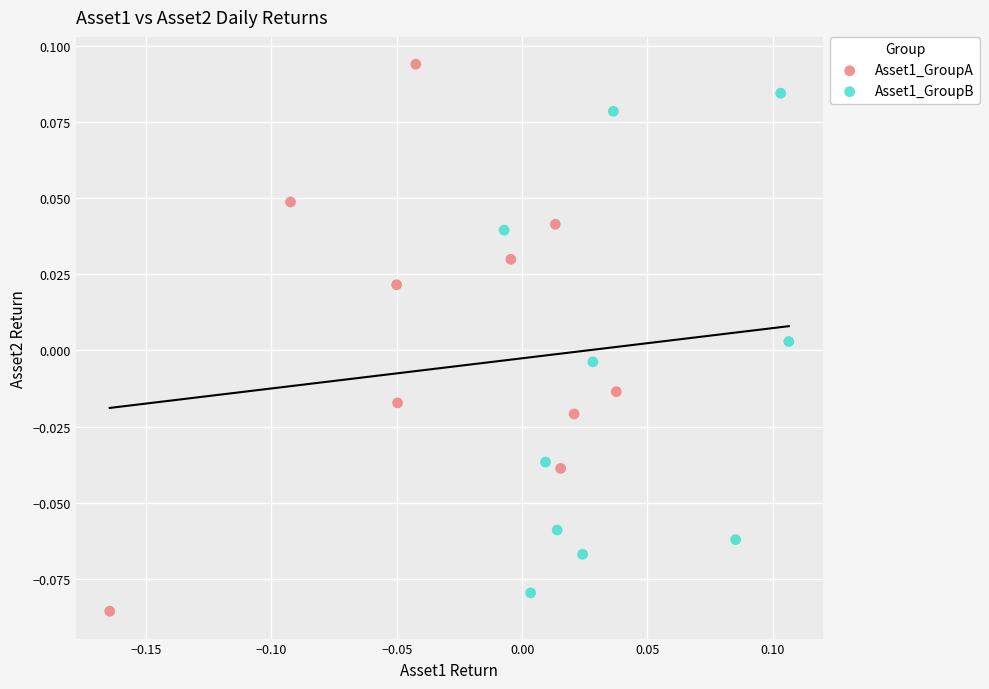

Which series contains the highest Y value?

Asset1_GroupA